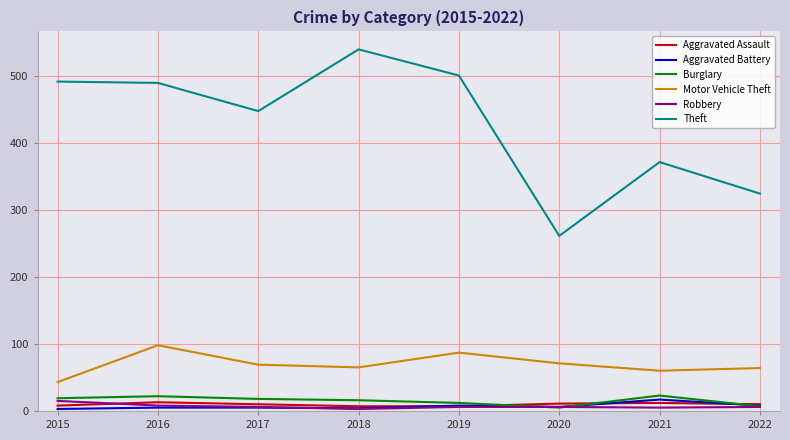

True or false: Theft and Aggravated Assault intersect in this chart.

False